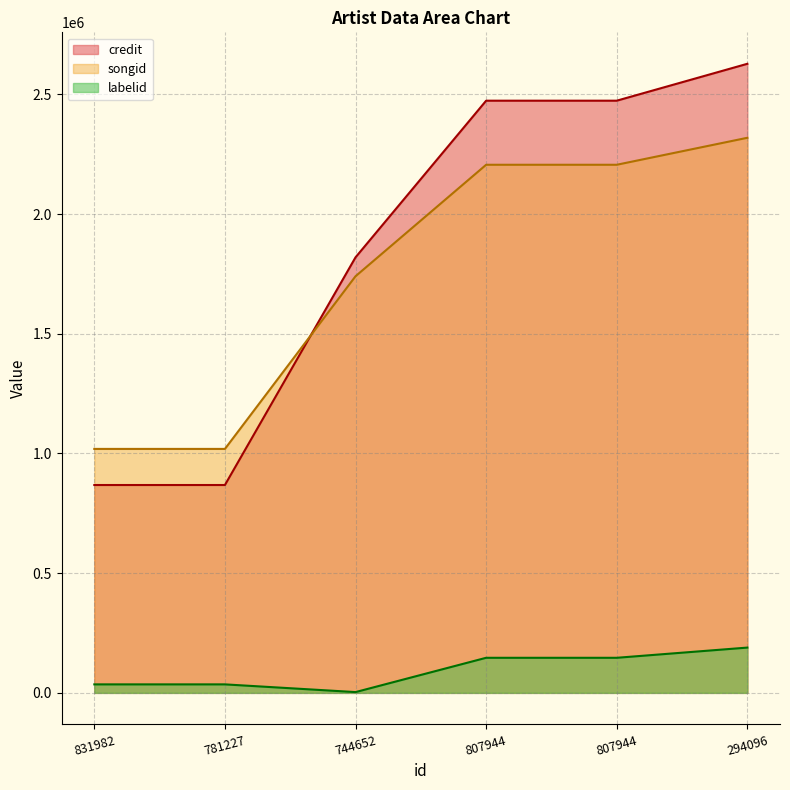

What is the label of the 3rd point from the left?

744652